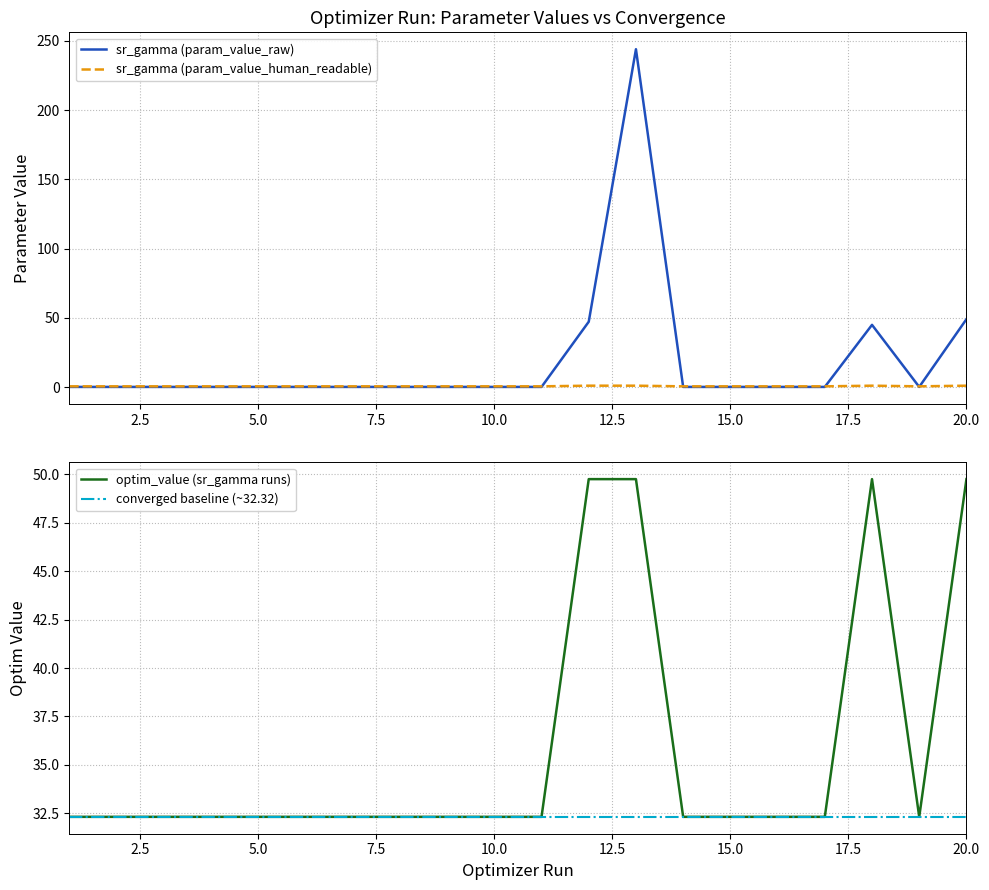

What is the value of the sr_gamma (param_value_raw) point at the 20th from the left?

49.0